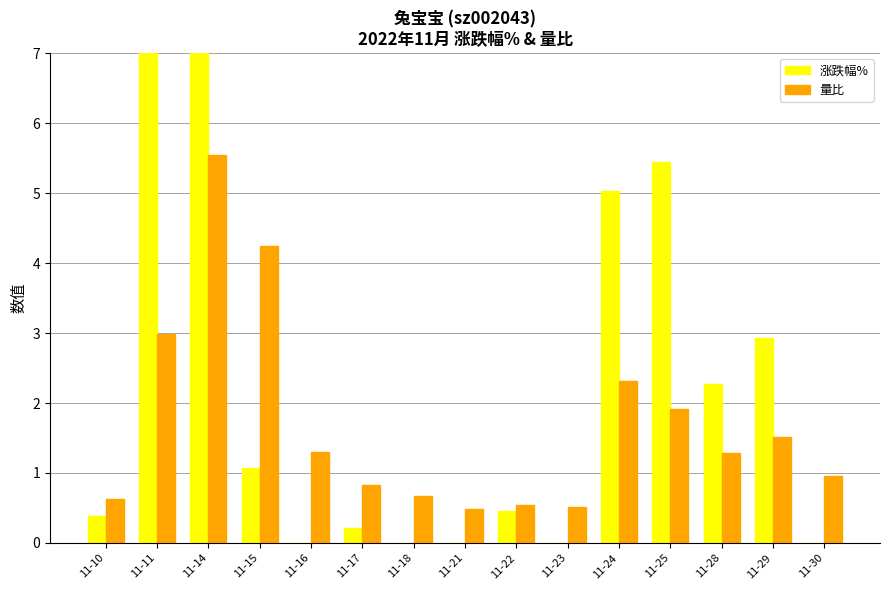

List the series in order of their overall mean, highest first.

涨跌幅%, 量比